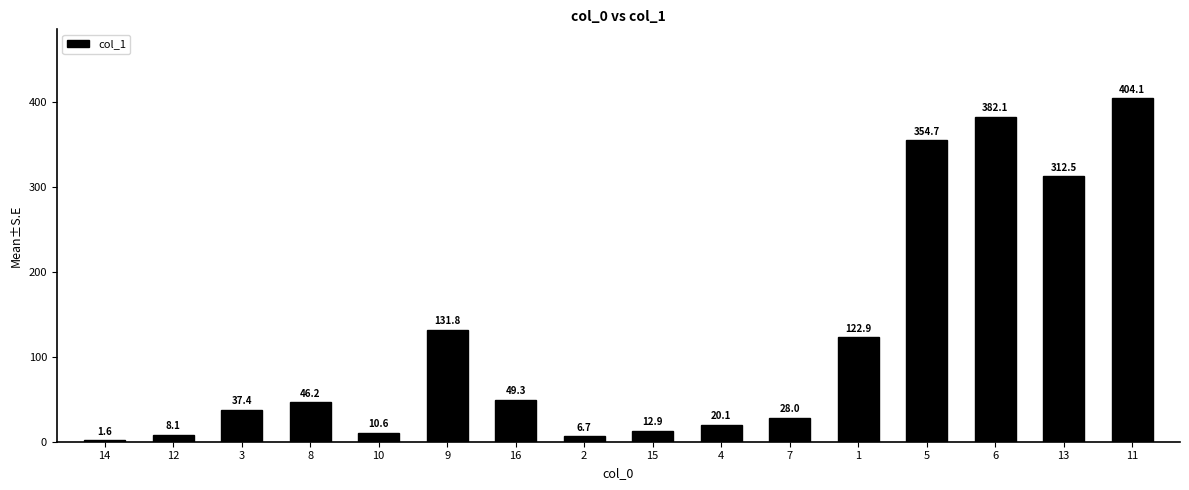

Read the value at 10.

10.6